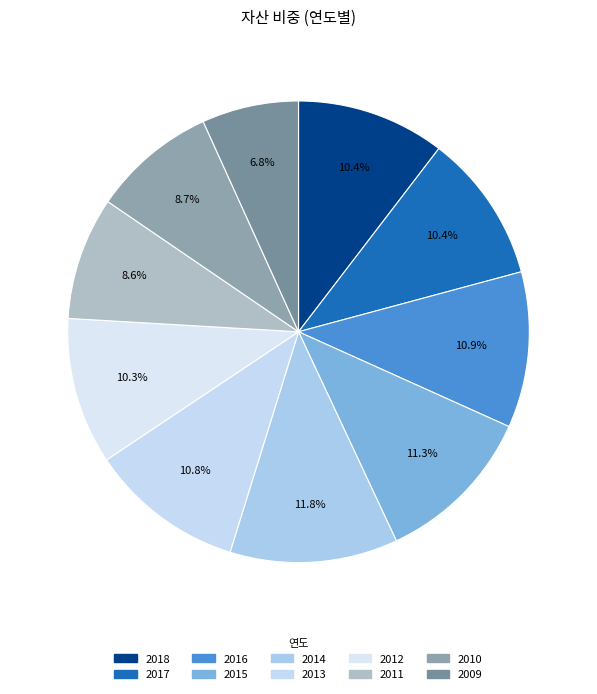

To the nearest percent, what percentage of the pie is 2018?

10%